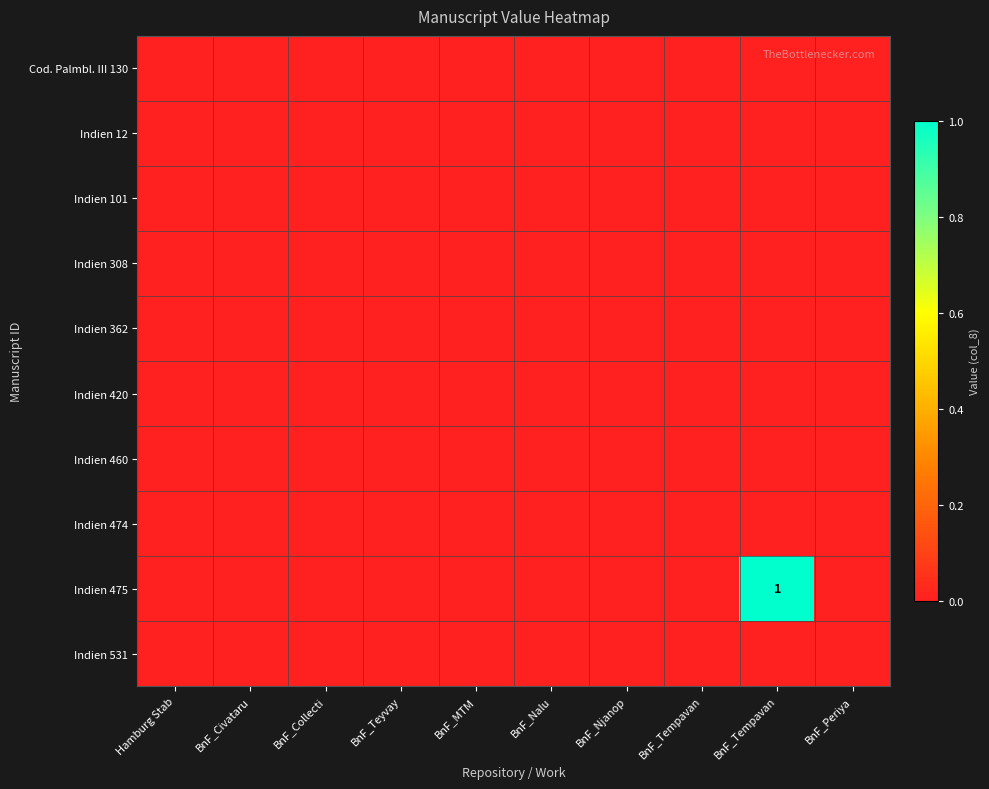

Where is Indien 101 nearest to the value 0?

Hamburg Stab